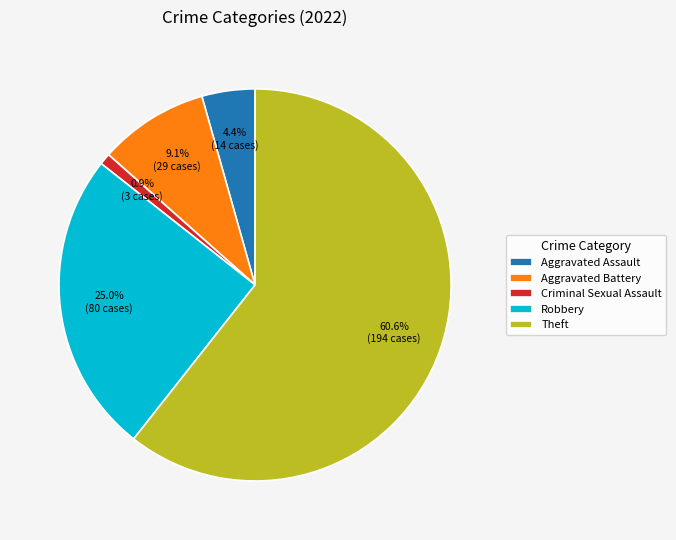

Does any single category account for the majority?

Yes